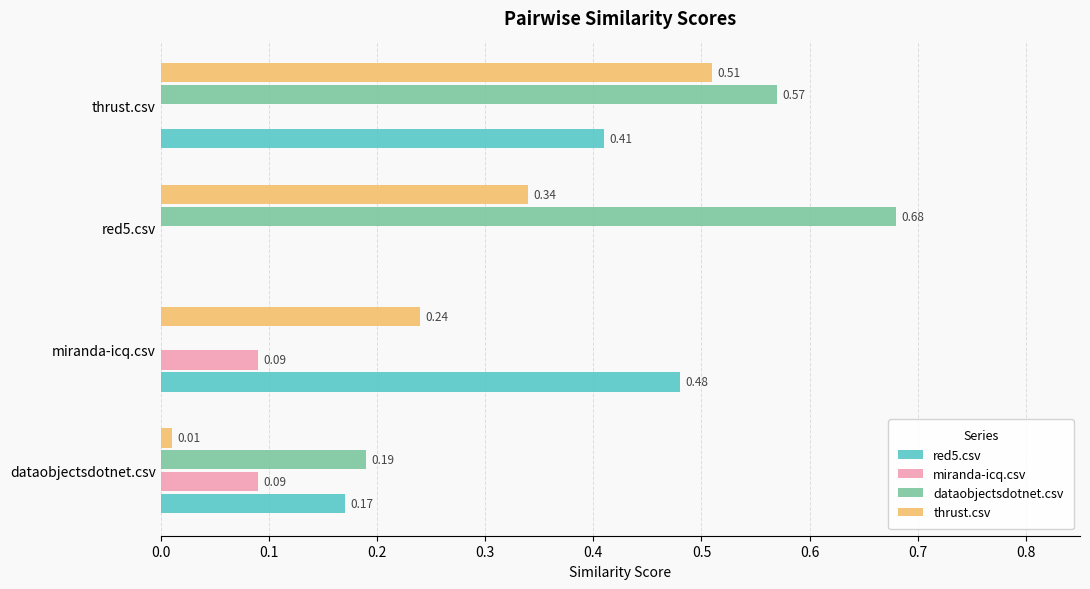

How many dataobjectsdotnet.csv values are between 0 and 1?

4